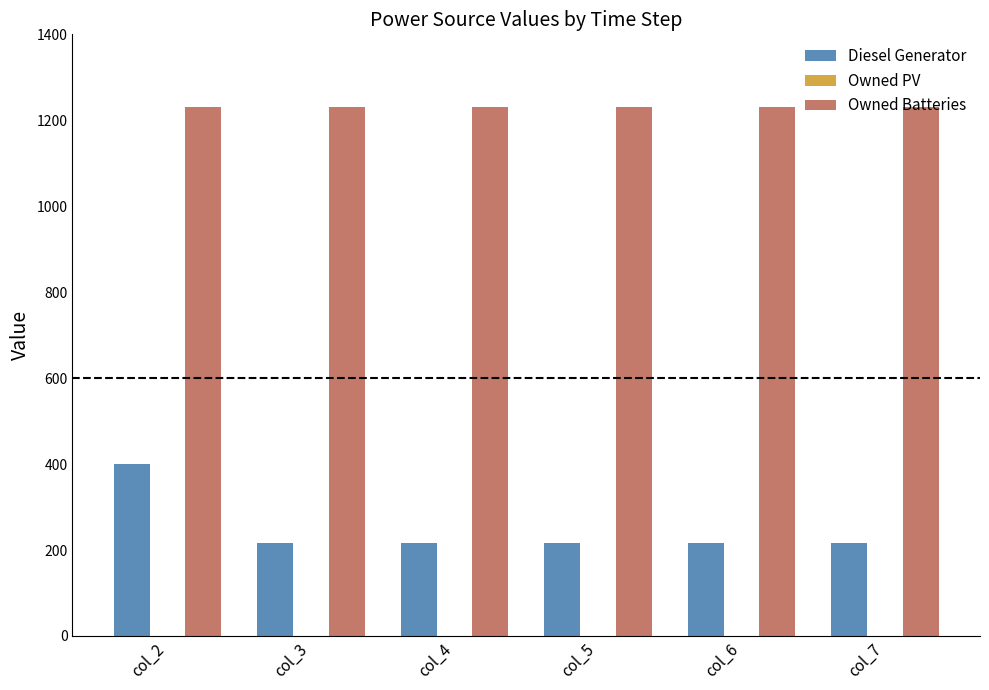

Which series has the largest range (max minus min)?

Diesel Generator